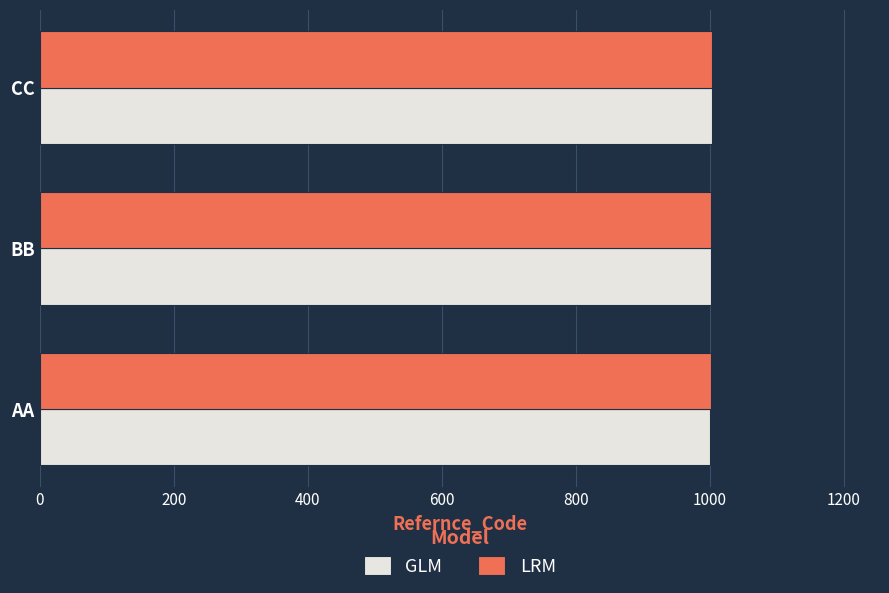

What is the sum of all LRM values?

3006.0